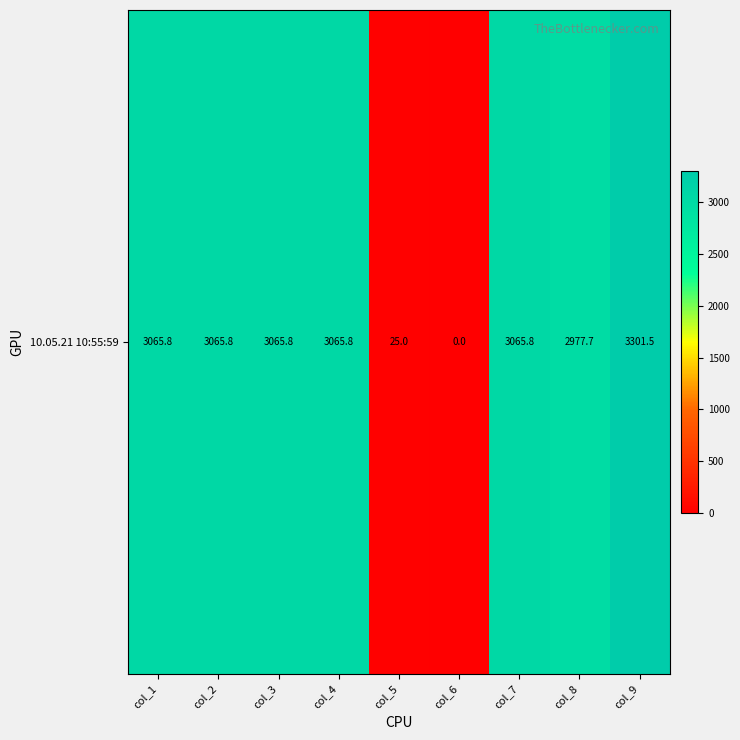

Reading right to left, what are all the values shown in this chart?

3301.5	2977.7	3065.8	0.0	25.0	3065.8	3065.8	3065.8	3065.8